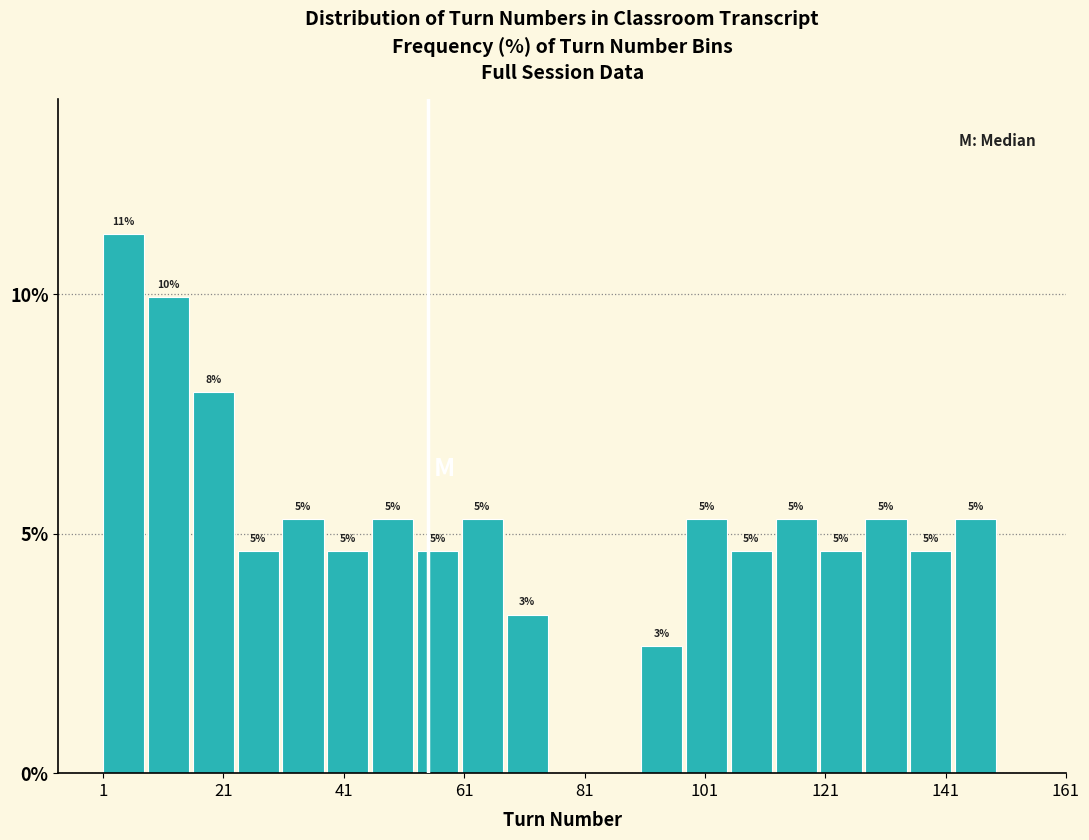

Around what value on the x-axis is the tallest bar? Give the approximate position of its centre, as read against the axis.

4